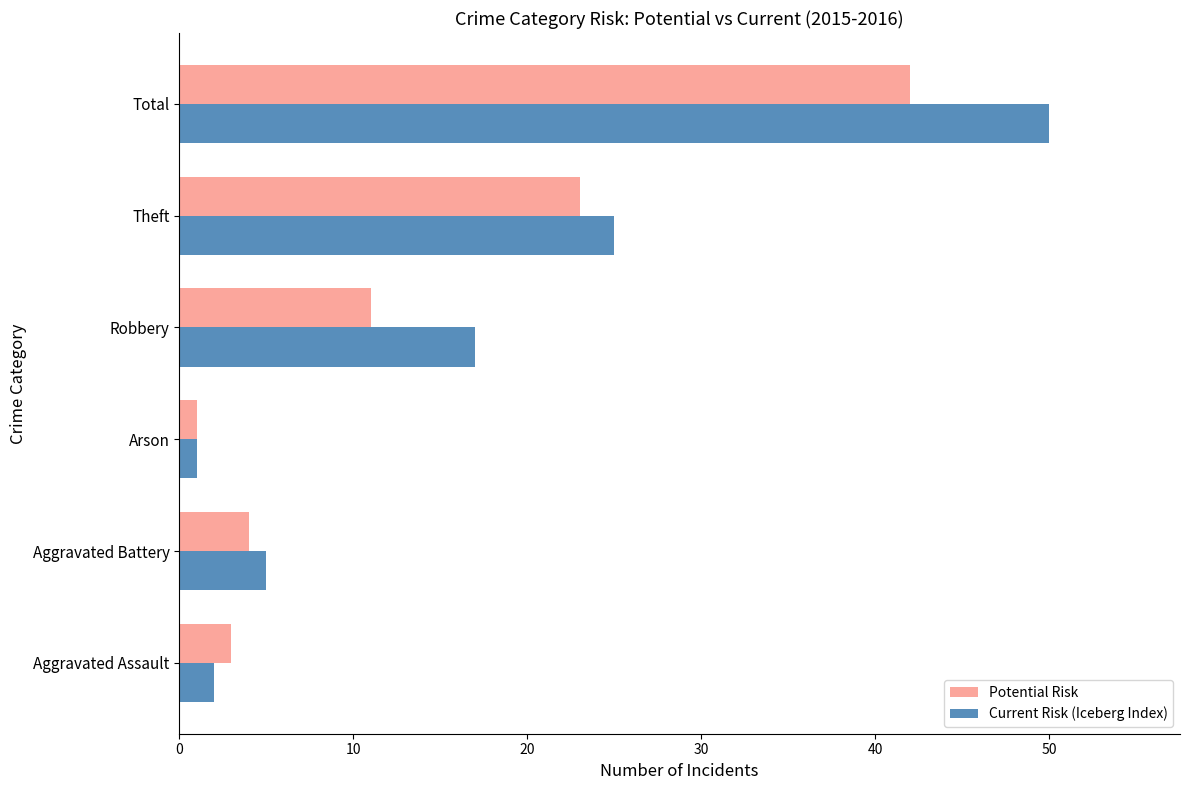

What is the smallest value displayed?

1